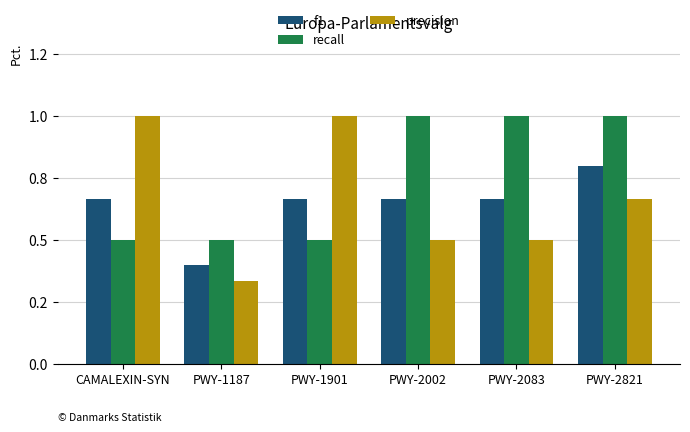

Which category has the lowest value in the f1 series?

PWY-1187